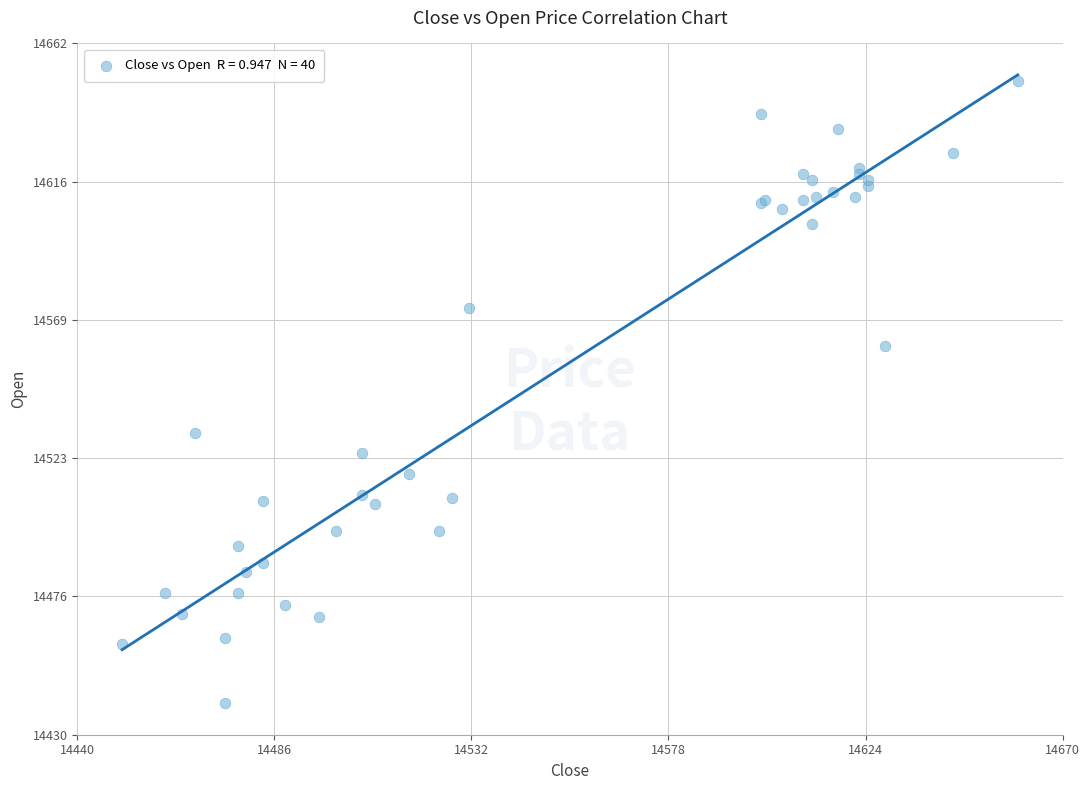

What Y value in the scatter plot is closest to 14545?

14532